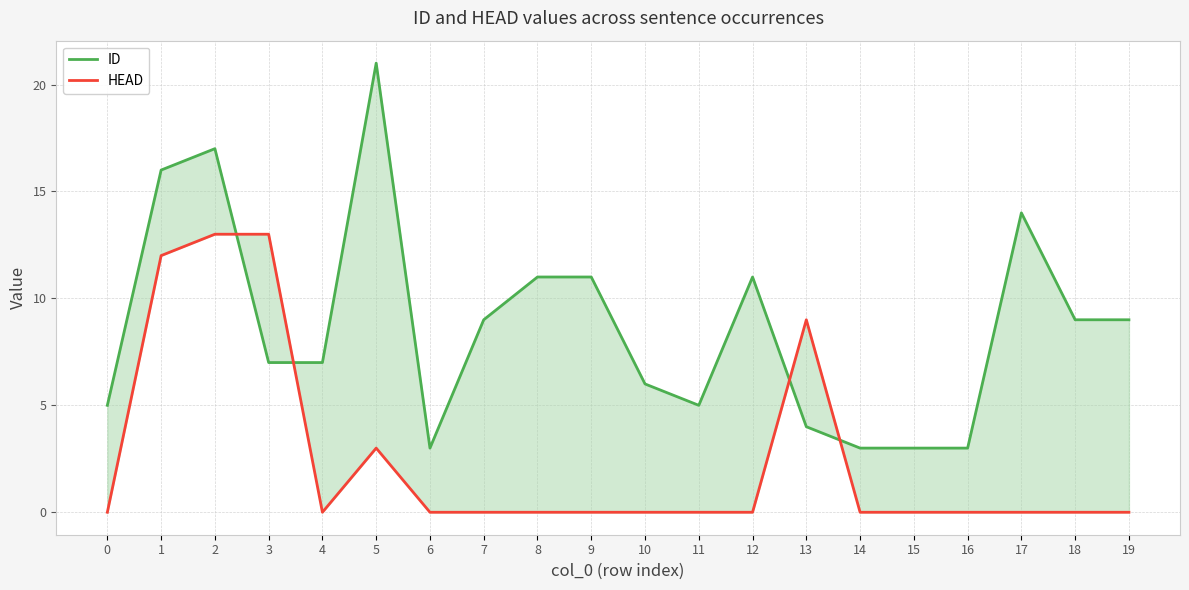

What is the value of the ID point at the 10th from the left?

11